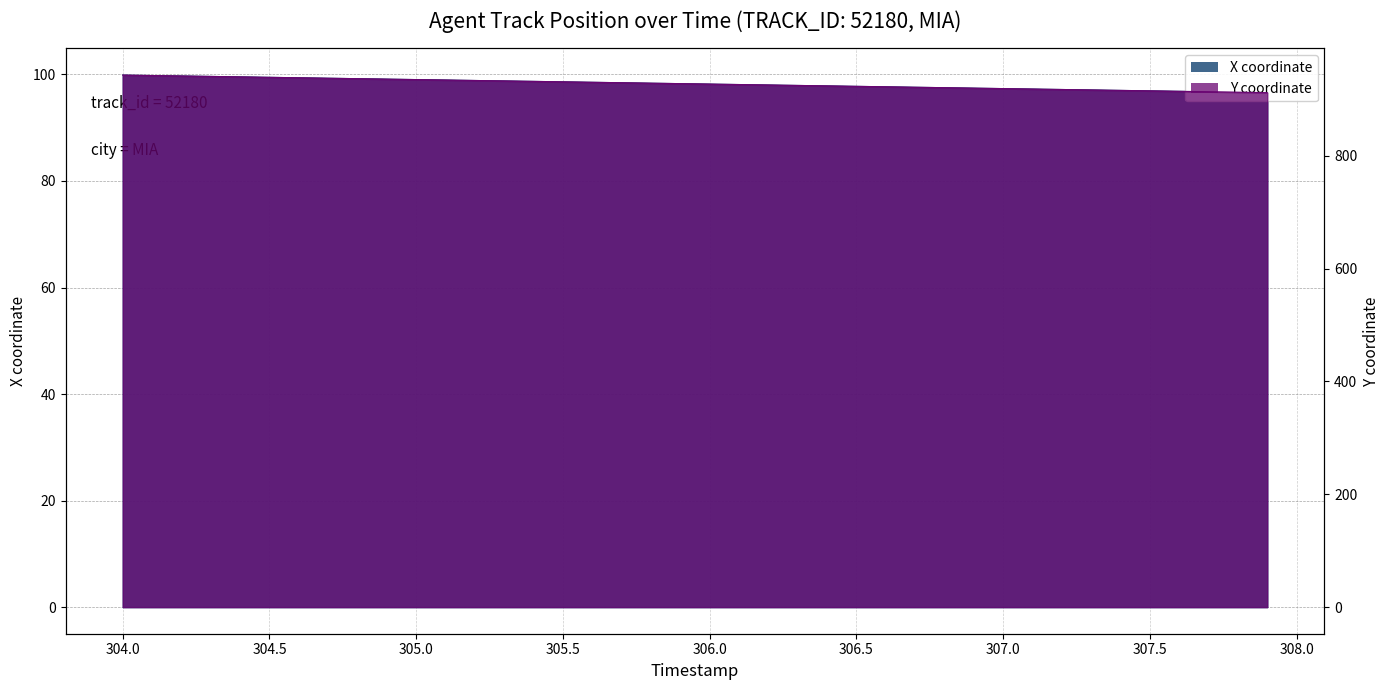

How many values in the X series exceed 98?

23